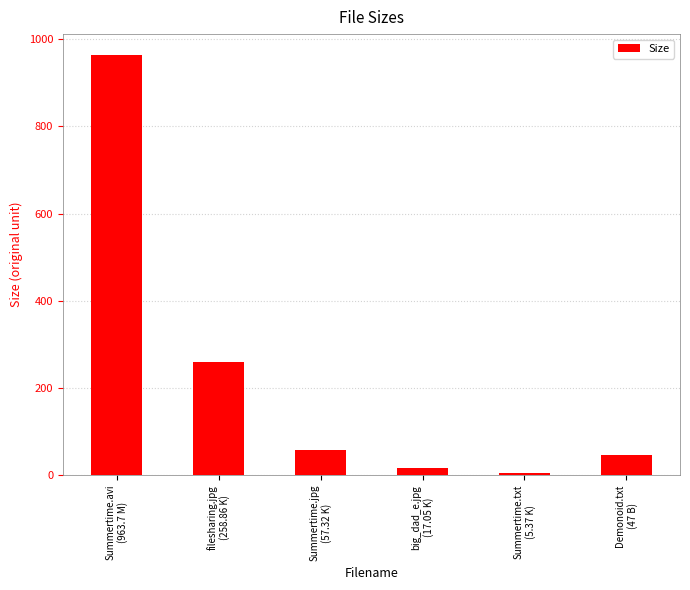

What position from the left is Summertime.jpg
(57.32 K)?

3